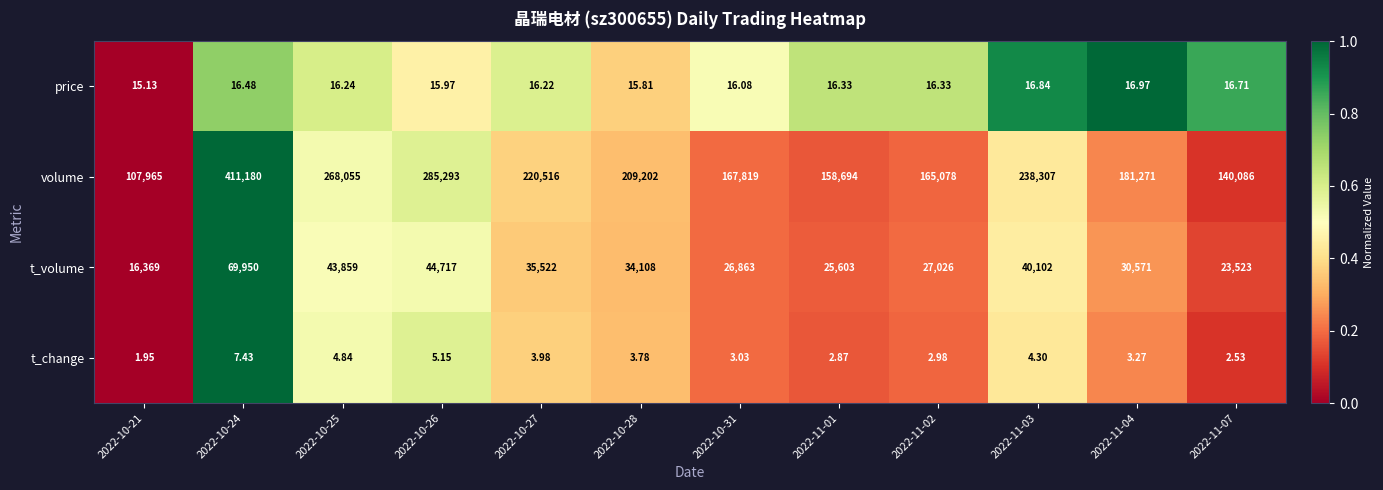

How many values in the price series are below 16?

3